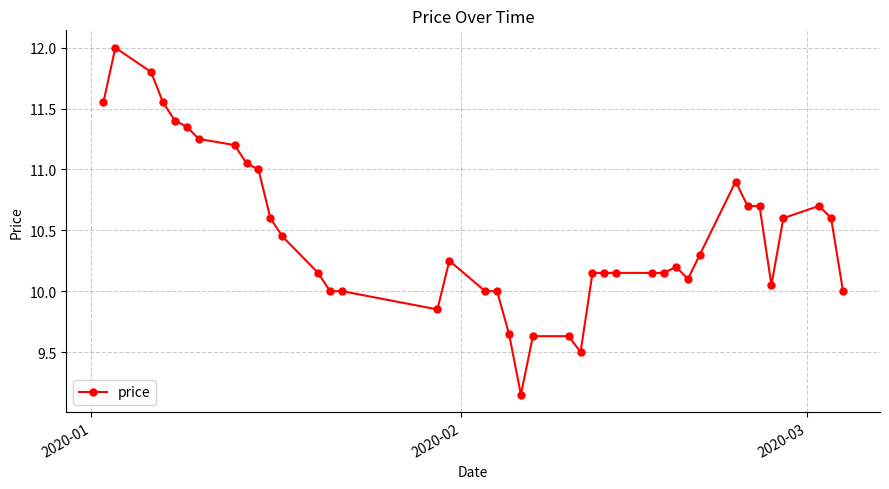

What is the value of the 39th point from the left?

10.6